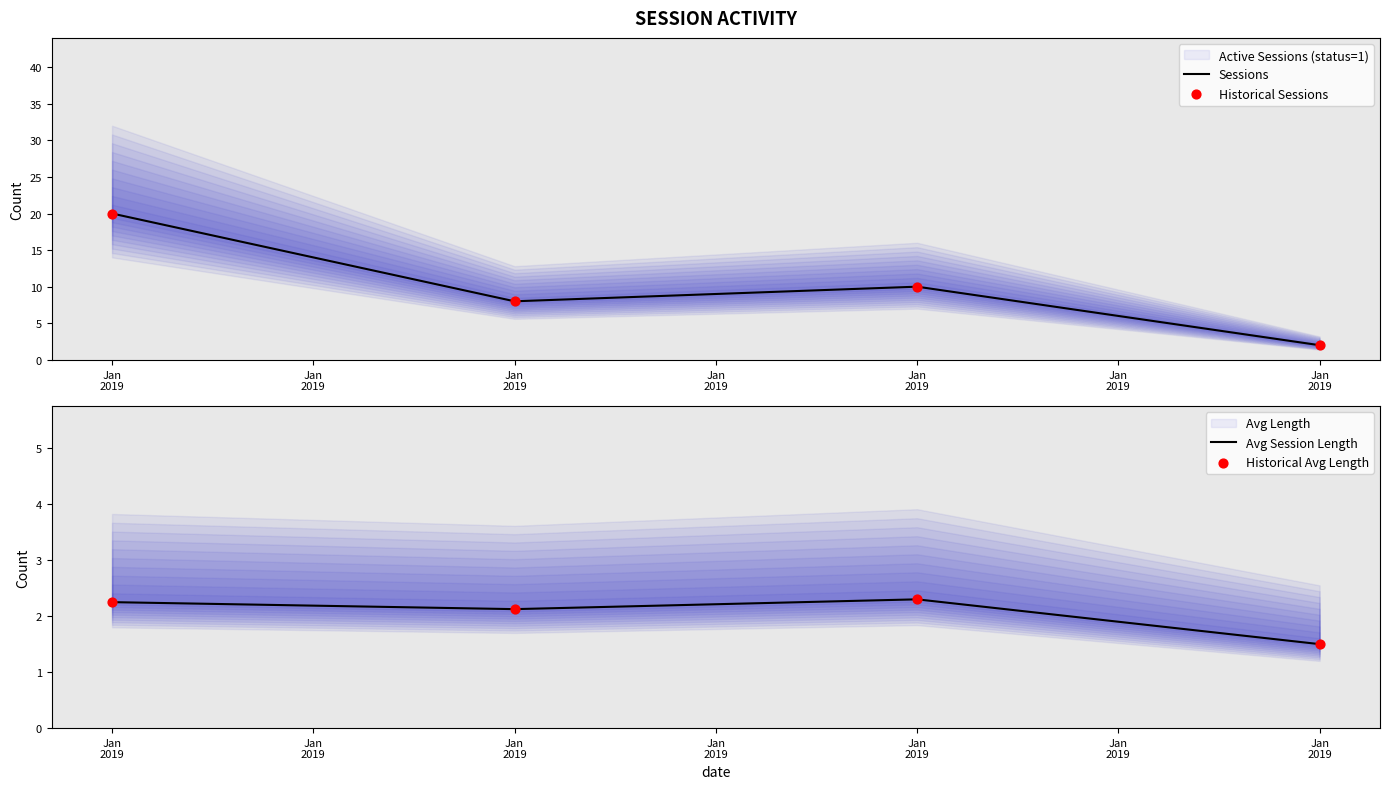

At which category is the sum across all series the highest?

Jan
2019